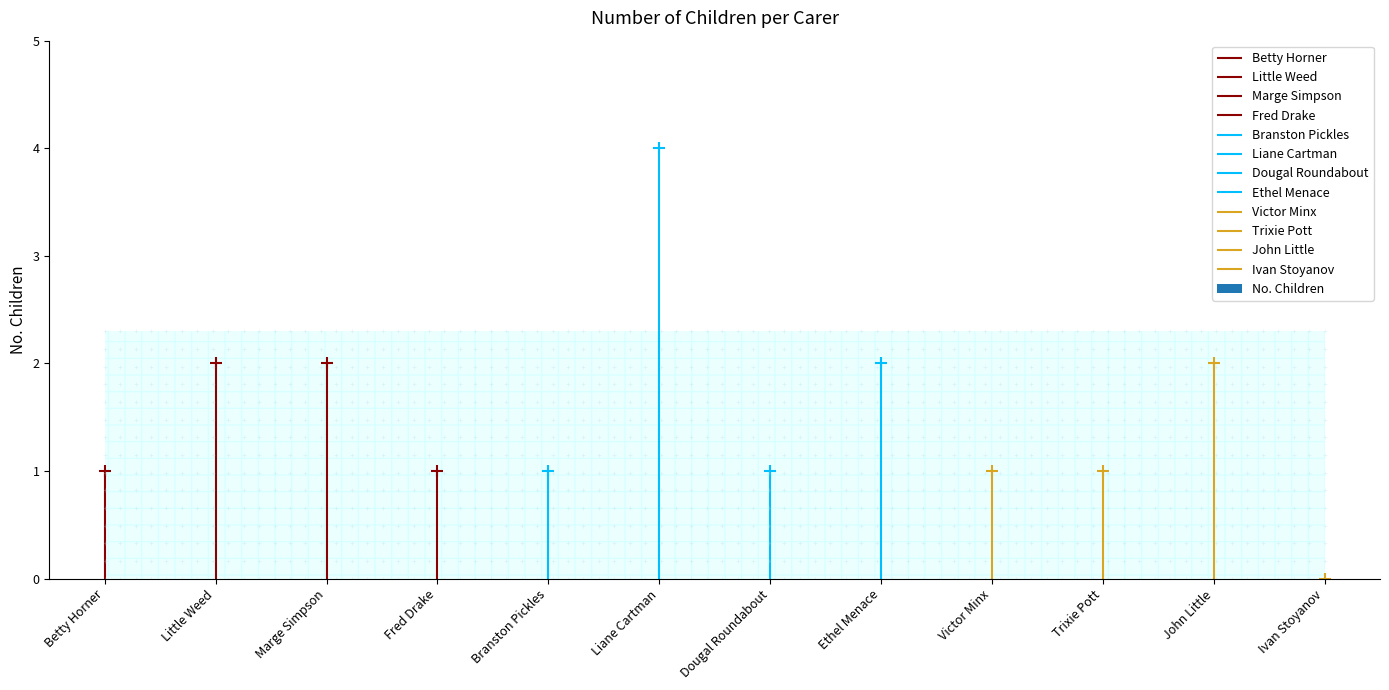

What is the average value?

2